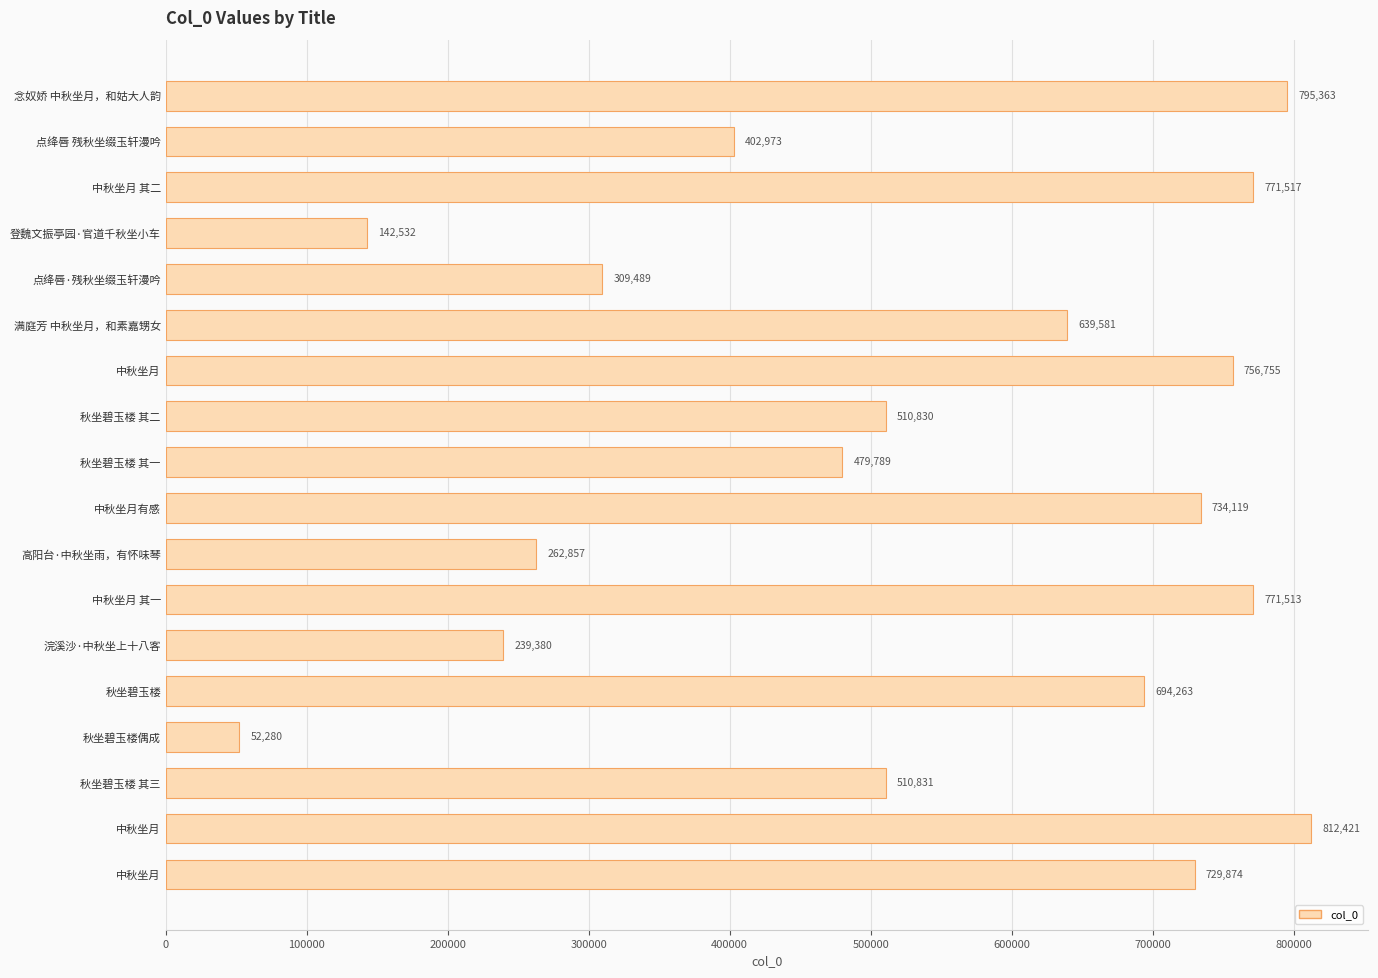

How many bars are there in total?

18